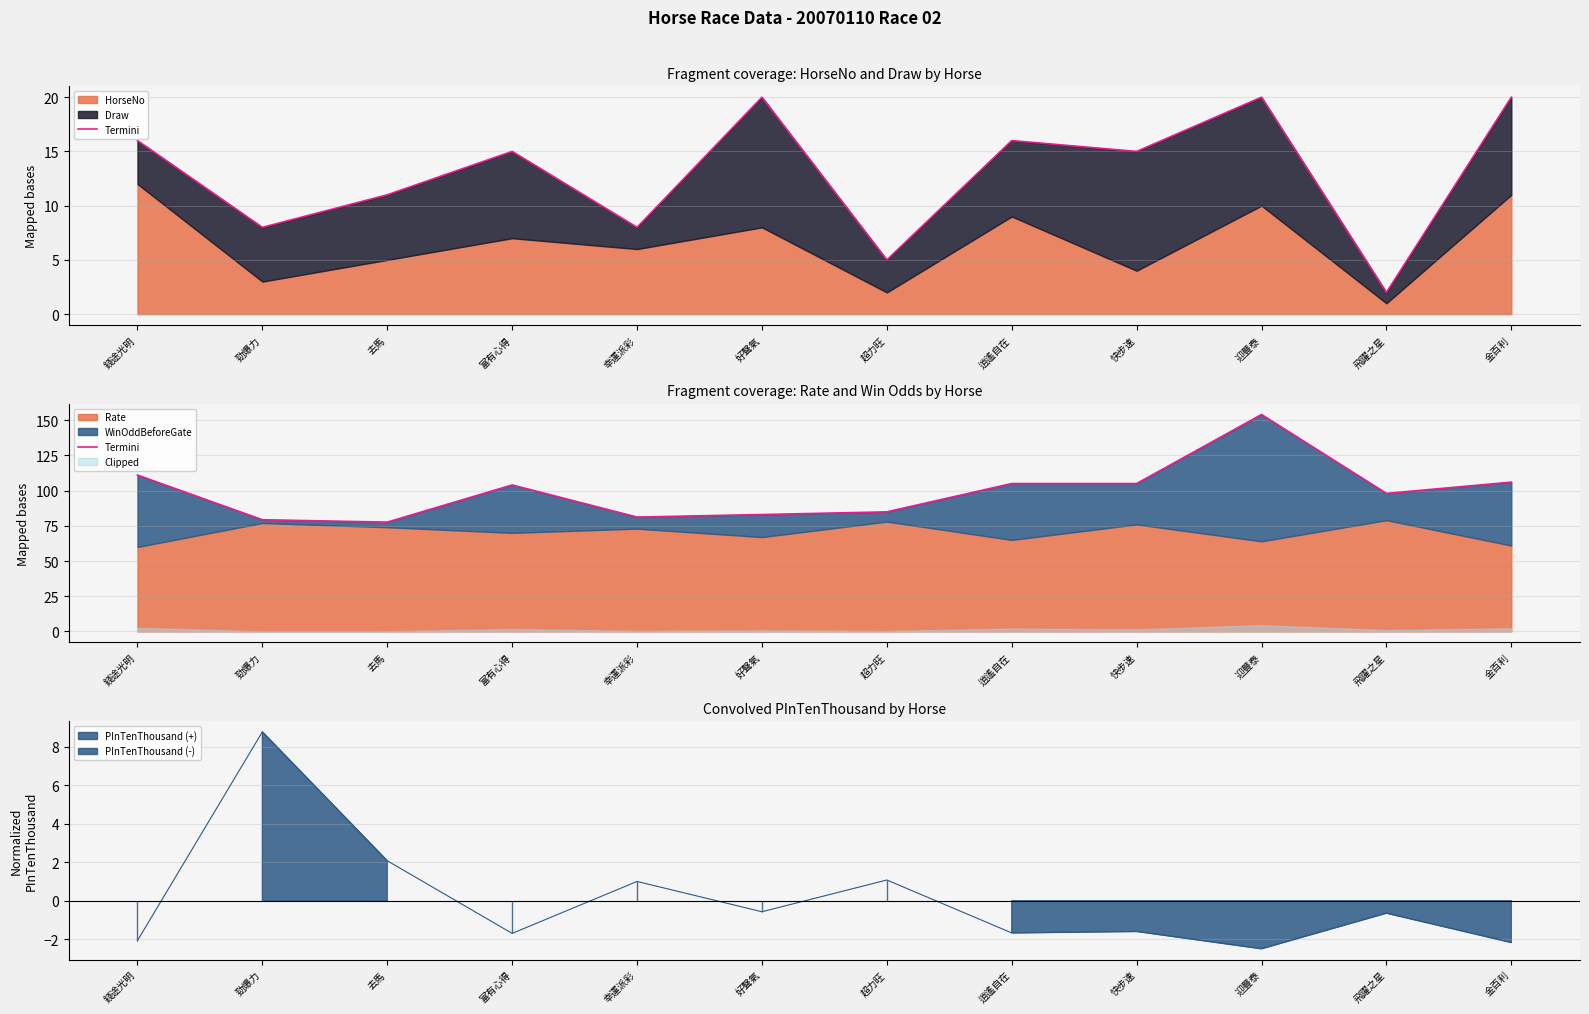

List the labels in order of value, largest first.

迎豐泰, 錢途光明, 金百利, 逍遙自在, 快步速, 富有心得, 飛躍之星, 超力旺, 好聲氣, 幸運派彩, 勁爆力, 去馬